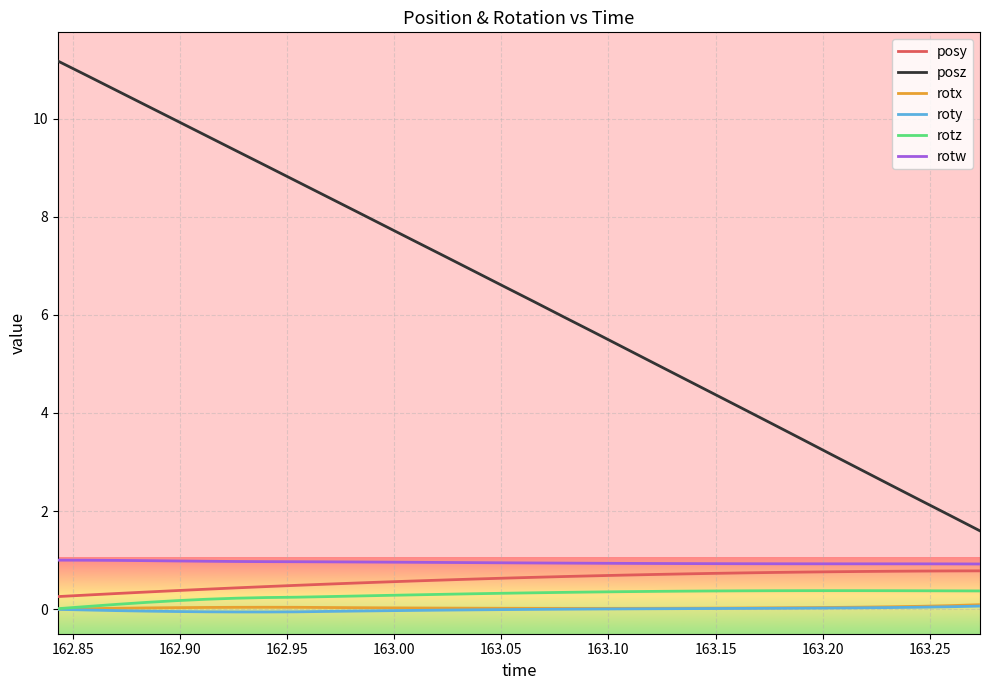

Which series has the widest spread of values?

posz